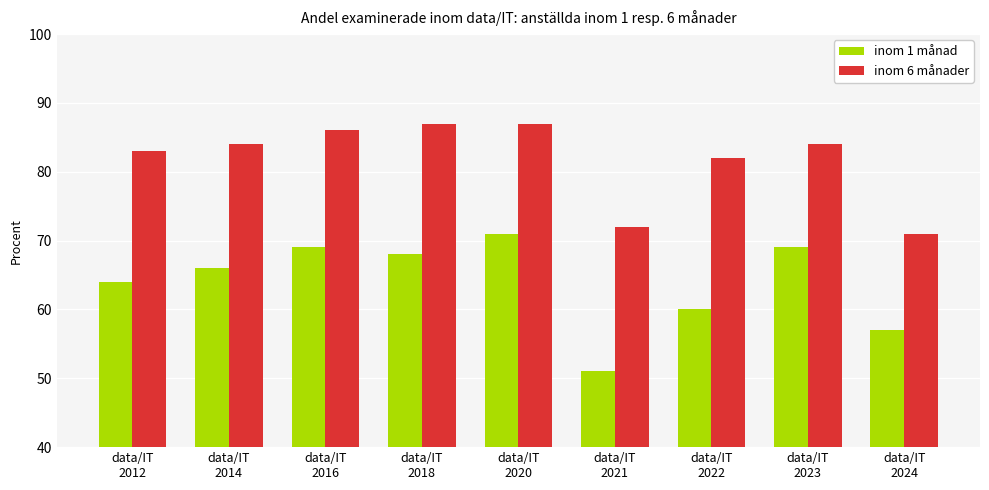

Reading left to right, list all the values displayed in this chart.

inom 1 månad: data/IT
2012=64	data/IT
2014=66	data/IT
2016=69	data/IT
2018=68	data/IT
2020=71	data/IT
2021=51	data/IT
2022=60	data/IT
2023=69	data/IT
2024=57
inom 6 månader: data/IT
2012=83	data/IT
2014=84	data/IT
2016=86	data/IT
2018=87	data/IT
2020=87	data/IT
2021=72	data/IT
2022=82	data/IT
2023=84	data/IT
2024=71